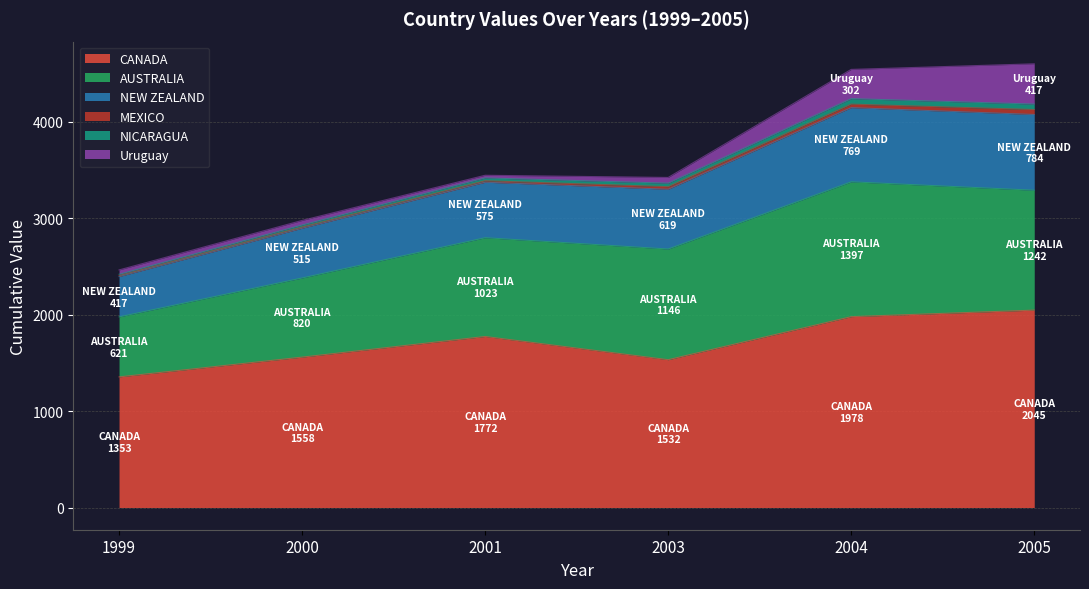

What is the total value across all series at 2004?

4540.4